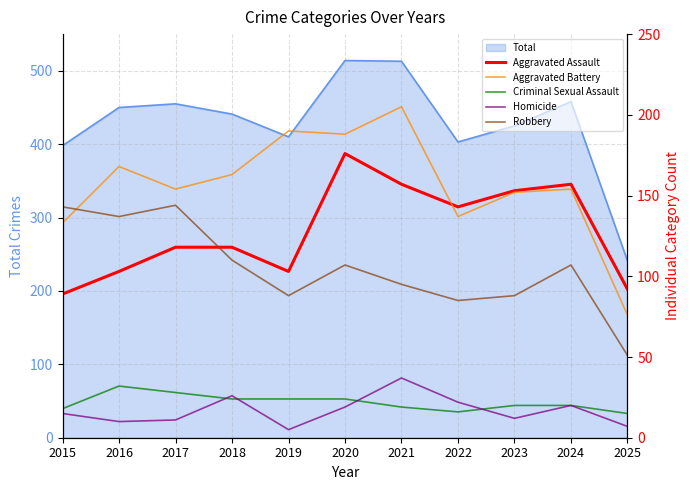

What is the value of the Aggravated Battery point at the 10th from the left?

154